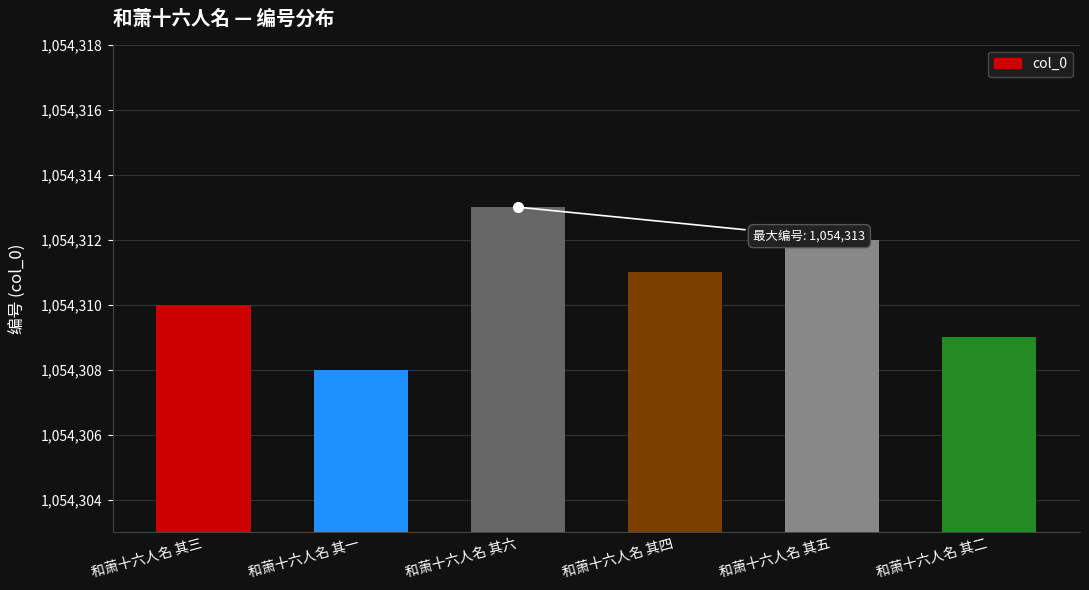

The value at 和萧十六人名 其五 is 640388. True or false?

False